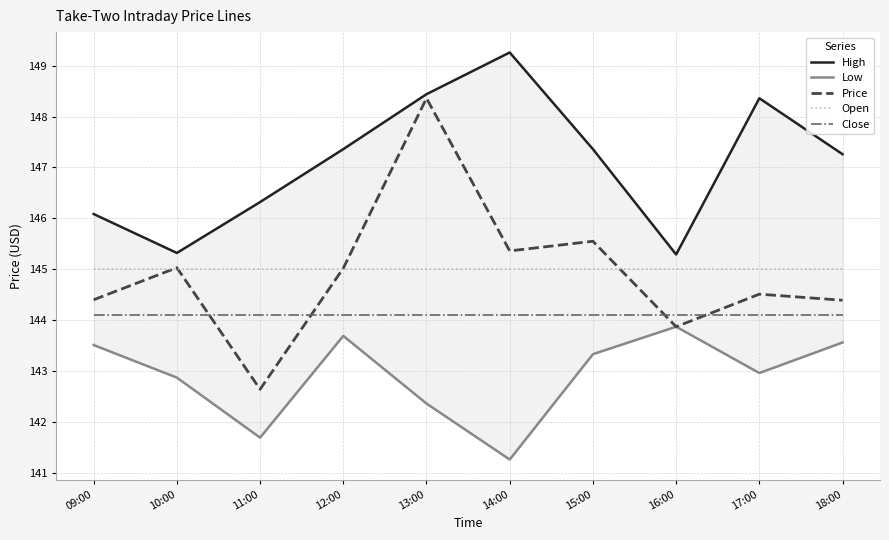

Reading left to right, what are all the values shown in this chart?

High: 09:00=146.1	10:00=145.3	11:00=146.3	12:00=147.4	13:00=148.4	14:00=149.3	15:00=147.4	16:00=145.3	17:00=148.4	18:00=147.3
Low: 09:00=143.5	10:00=142.9	11:00=141.7	12:00=143.7	13:00=142.4	14:00=141.3	15:00=143.3	16:00=143.9	17:00=143.0	18:00=143.6
Price: 09:00=144.4	10:00=145.0	11:00=142.6	12:00=145.0	13:00=148.4	14:00=145.4	15:00=145.6	16:00=143.9	17:00=144.5	18:00=144.4
Open: 09:00=145.0	10:00=145.0	11:00=145.0	12:00=145.0	13:00=145.0	14:00=145.0	15:00=145.0	16:00=145.0	17:00=145.0	18:00=145.0
Close: 09:00=144.1	10:00=144.1	11:00=144.1	12:00=144.1	13:00=144.1	14:00=144.1	15:00=144.1	16:00=144.1	17:00=144.1	18:00=144.1